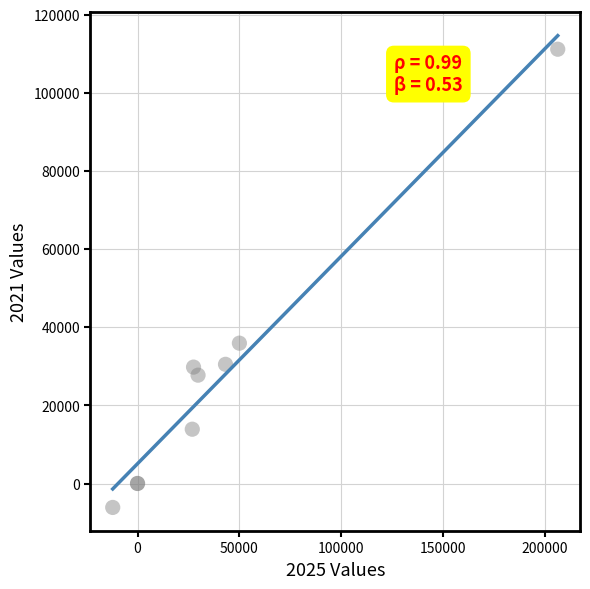

What Y value in the scatter plot is closest to 52531?

35929.7